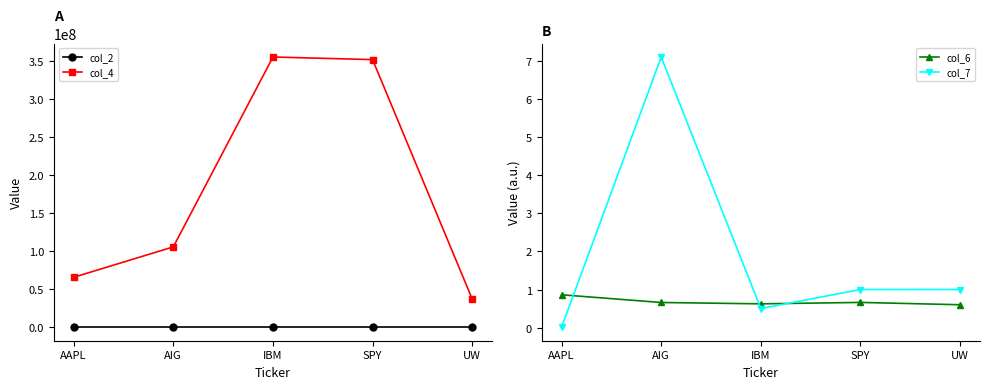

Rank the series by their maximum value, from lowest to highest.

col_6, col_7, col_2, col_4